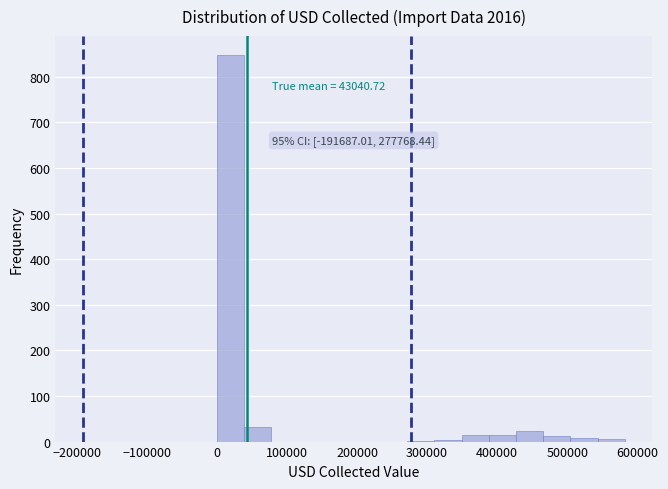

Around what value on the x-axis is the tallest bar? Give the approximate position of its centre, as read against the axis.

20000